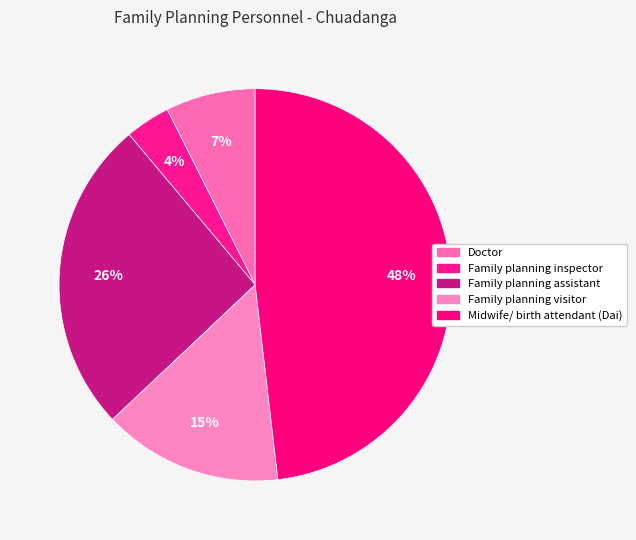

The Doctor slice represents 1% of the pie. True or false?

False